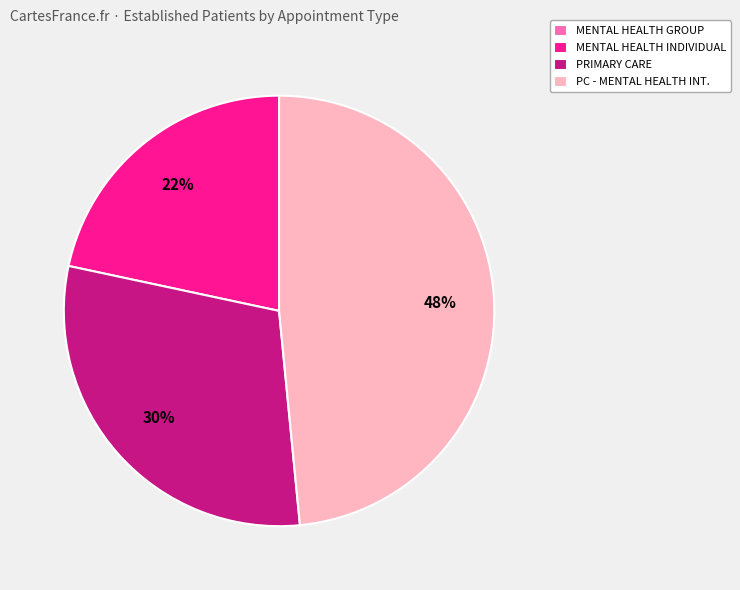

To the nearest percent, what is the difference between the largest and smallest slice percentages?

48%